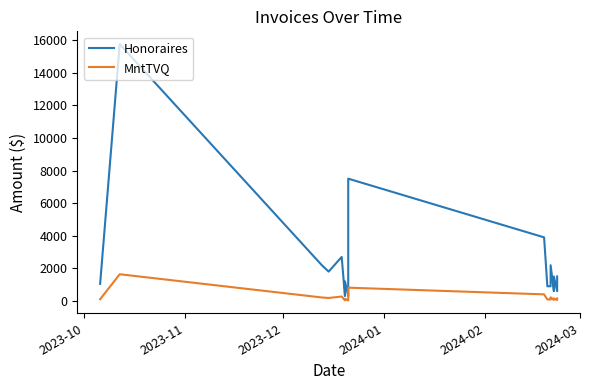

What is the difference between the second highest and minimum values in the MntTVQ series?

784.6